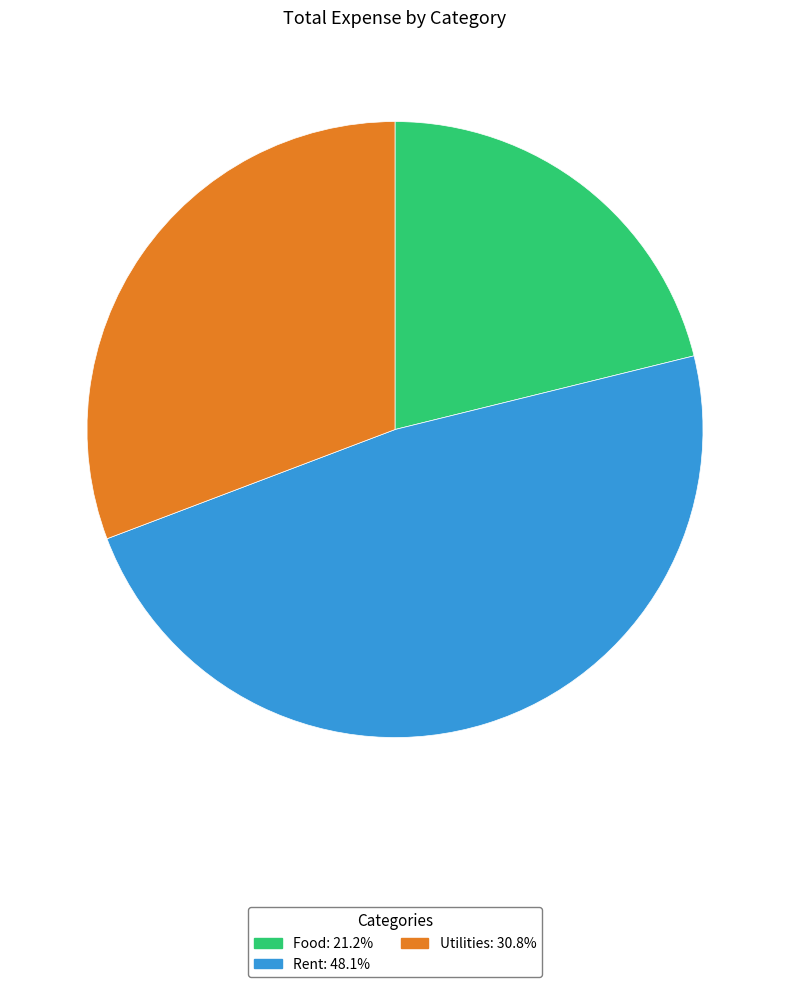

Does Rent represent more than half of the total?

No